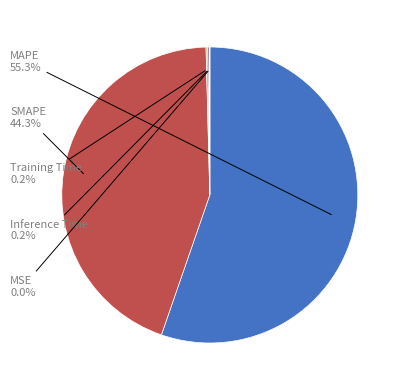

What portion of the pie excludes MAPE?

44.7%